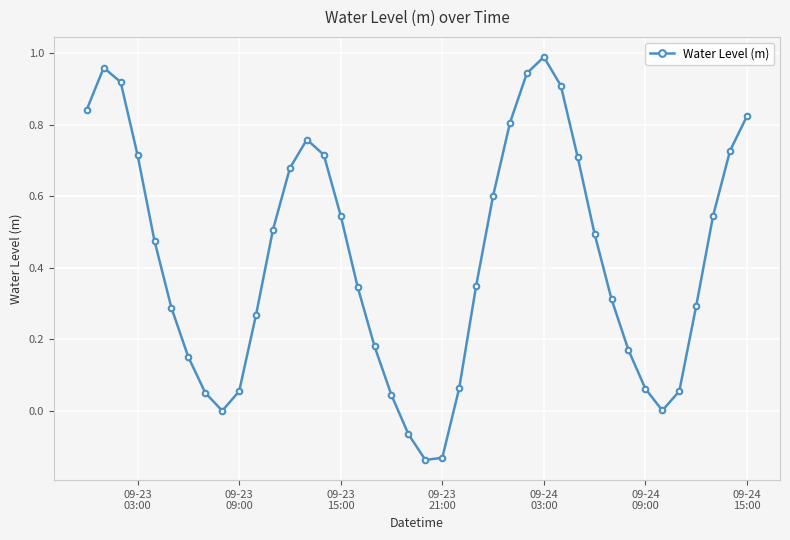

How many lines are shown in the chart?

1